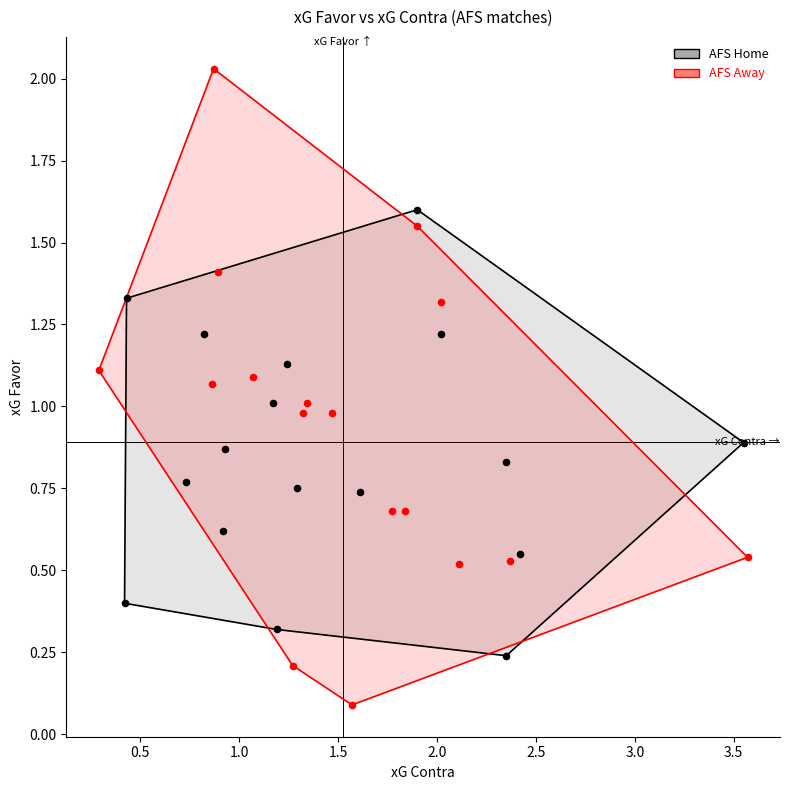

Which series reaches the minimum Y coordinate?

AFS Away